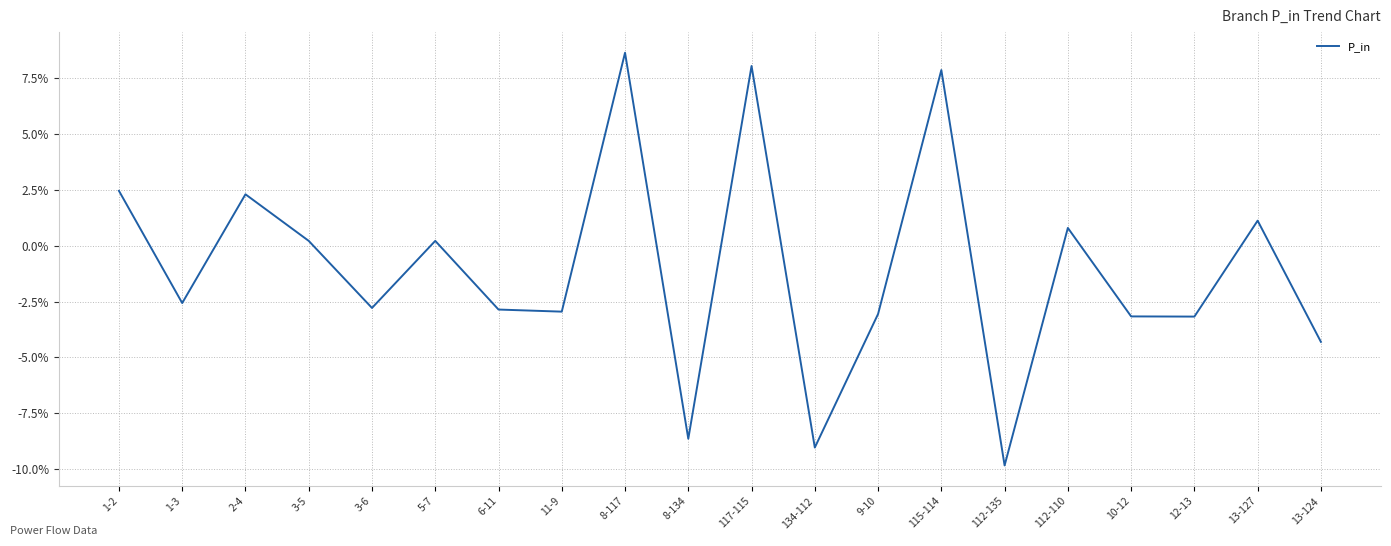

Is this an area chart (filled region under the line)?

No